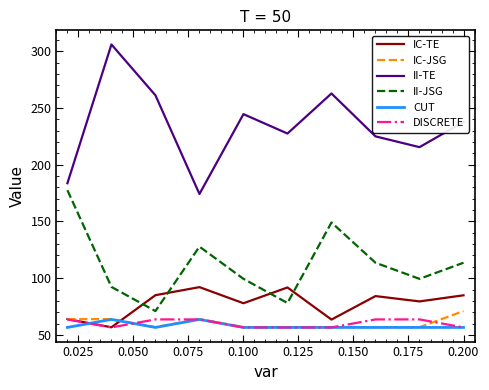

Which series has the largest range (max minus min)?

II-TE